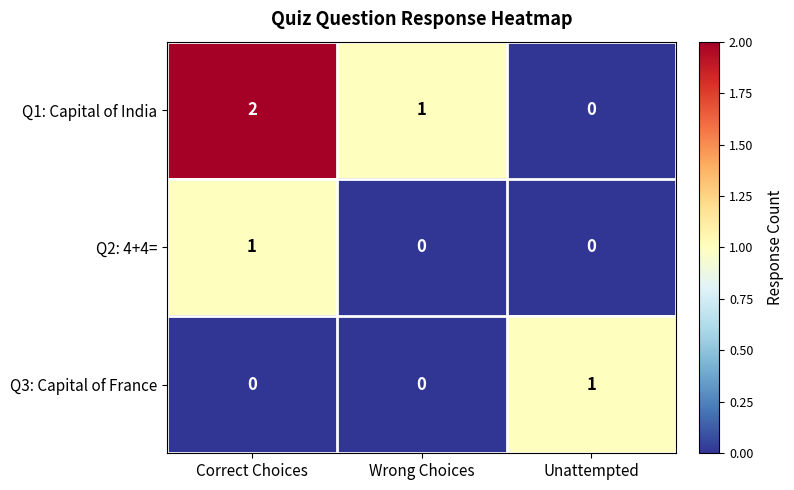

At which label does Q3: Capital of France reach its peak?

Unattempted